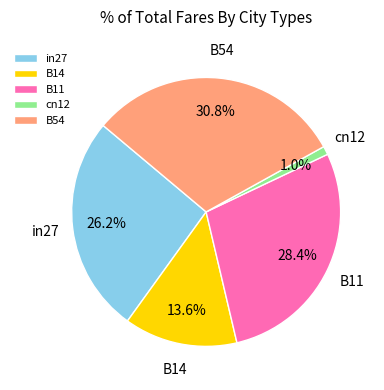

Between B54 and in27, which is larger?

B54